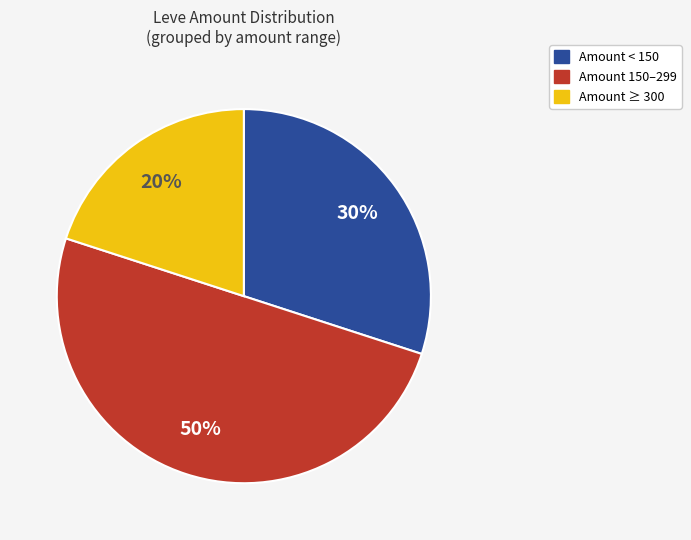

To the nearest percent, what is the average slice percentage?

33%